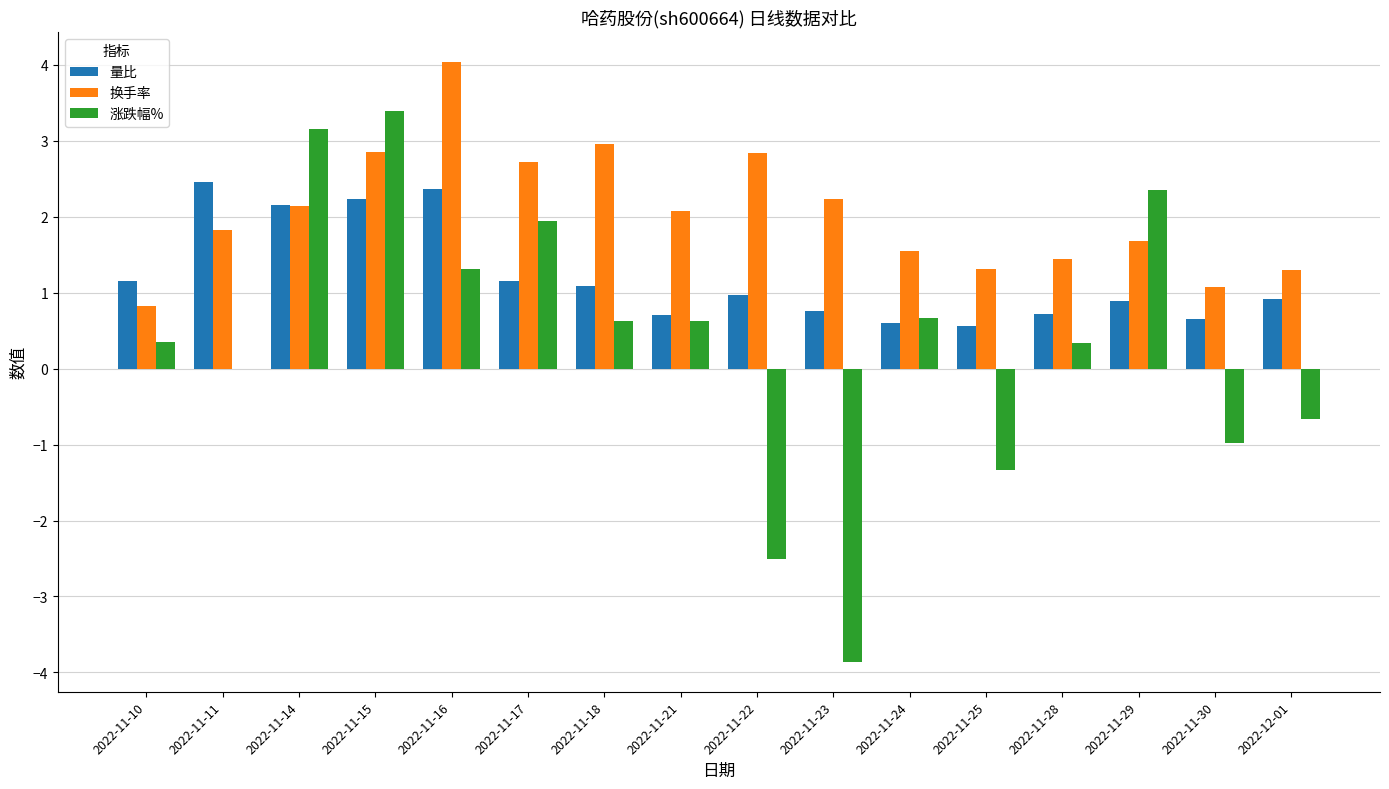

Which series has the largest total across all categories?

换手率